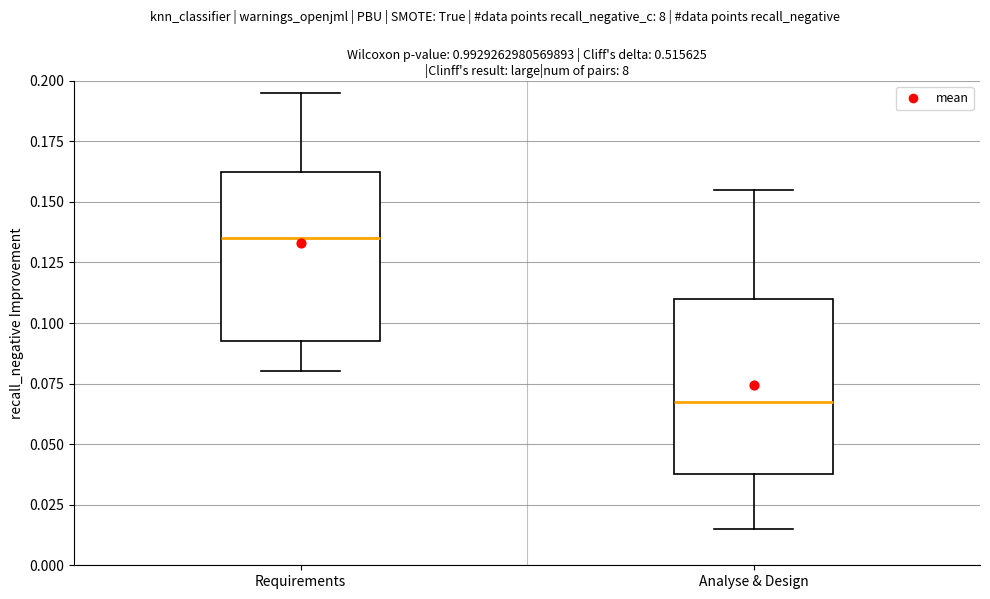

Reading left to right, read every box against the y-axis: the position of its median line, the range the box covers, and the ends of its whiskers. The values are not printed on the chart, so give them approximately, as read against the axis.

Requirements: median 0.135, box 0.095 to 0.165, whiskers 0.080 to 0.195
Analyse & Design: median 0.070, box 0.040 to 0.110, whiskers 0.015 to 0.155